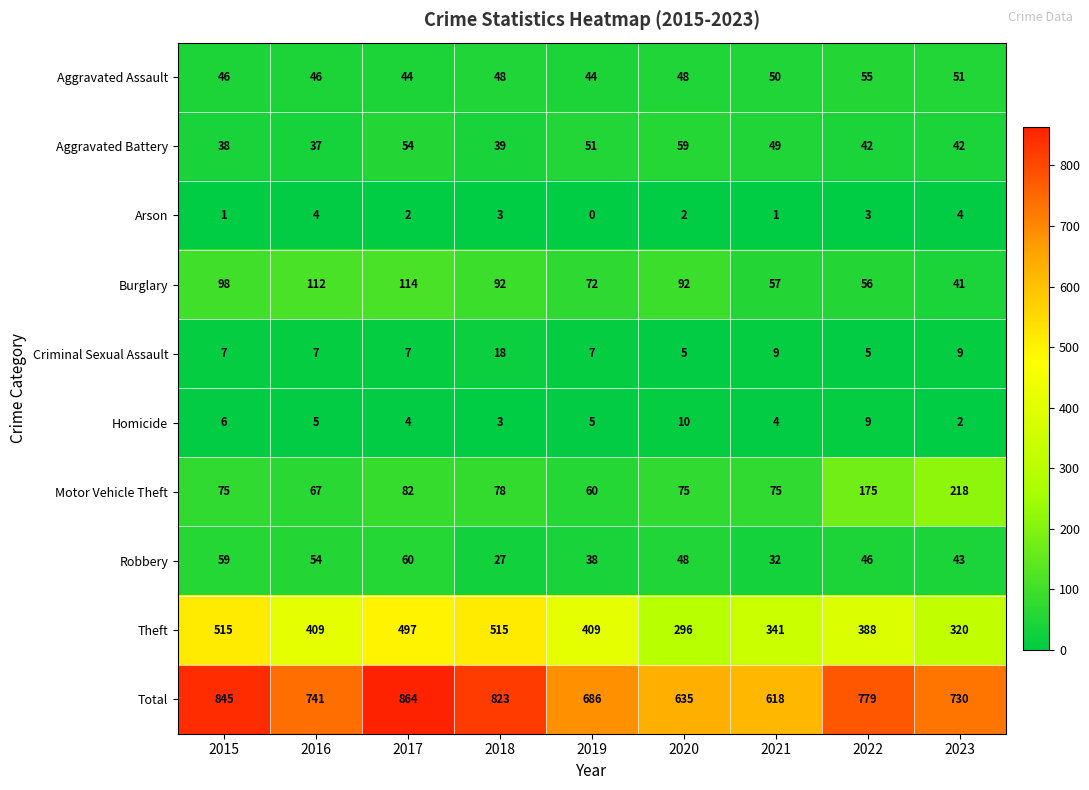

What is the difference between the maximum and minimum values in the Arson series?

4